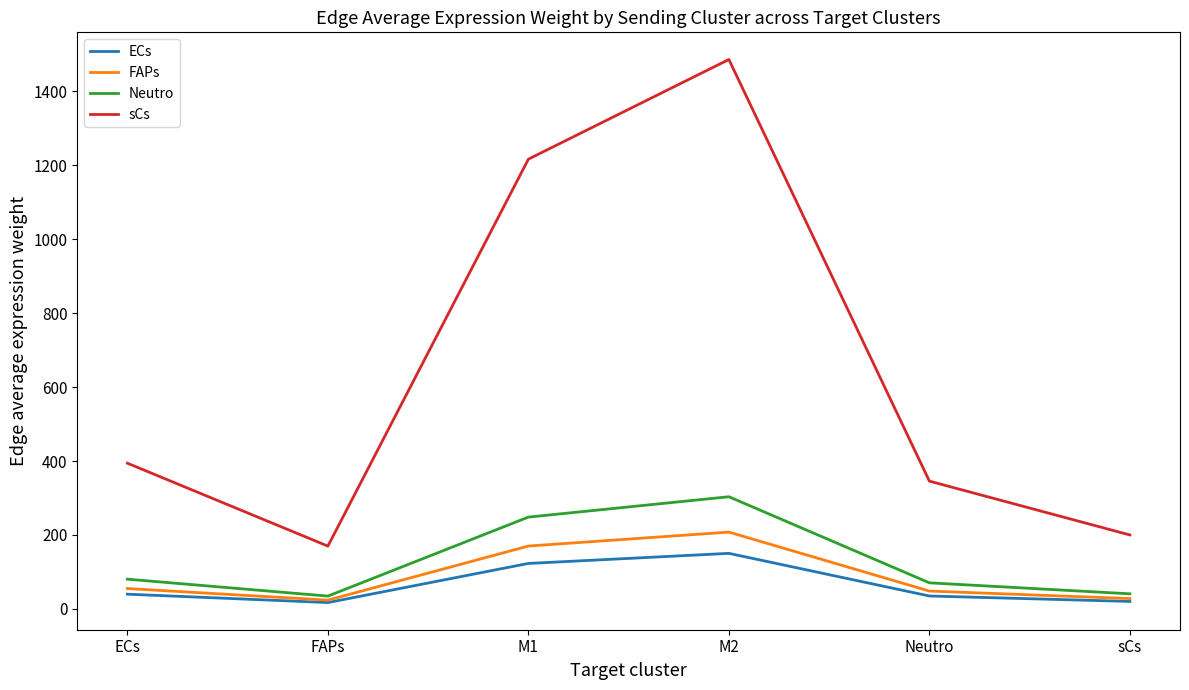

True or false: sCs has more than 0 points higher than both neighbors.

True